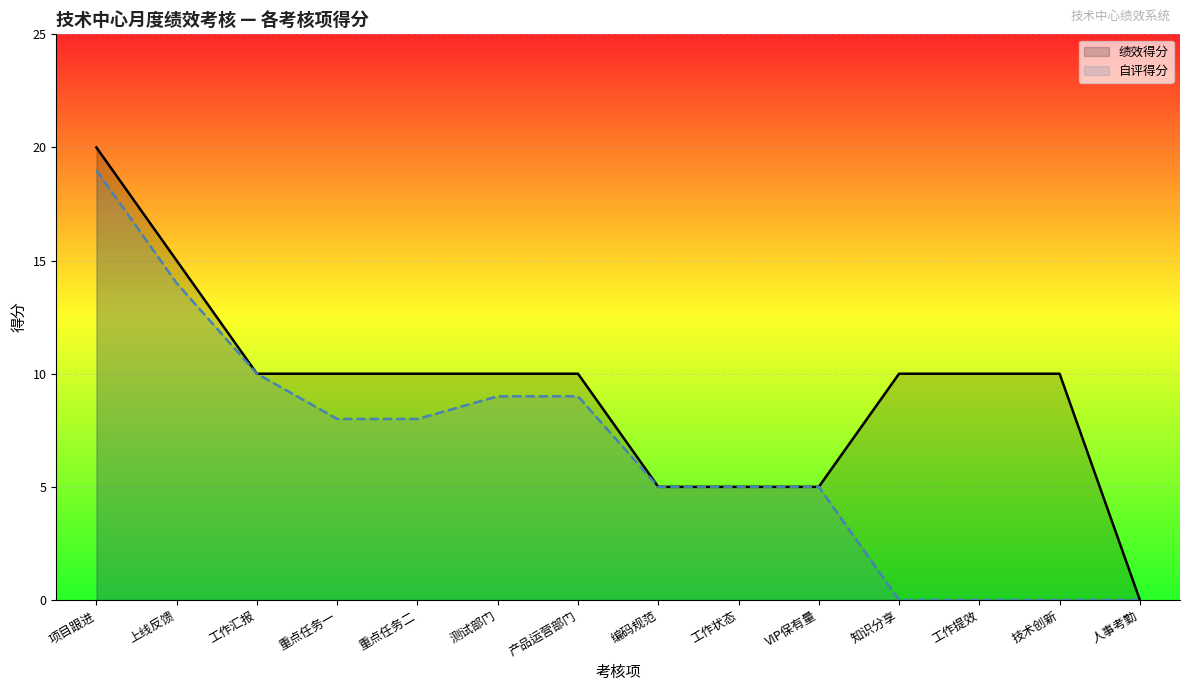

True or false: 自评得分 has more than 0 points higher than both neighbors.

False